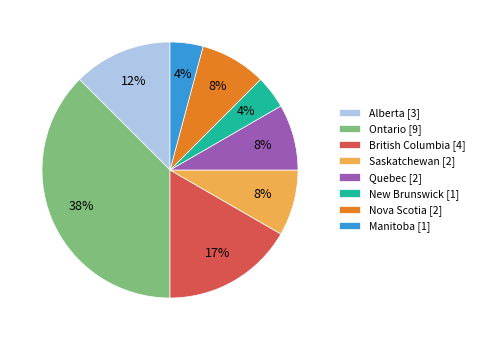

Is the sum of Ontario [9] and Nova Scotia [2] greater than half?

No